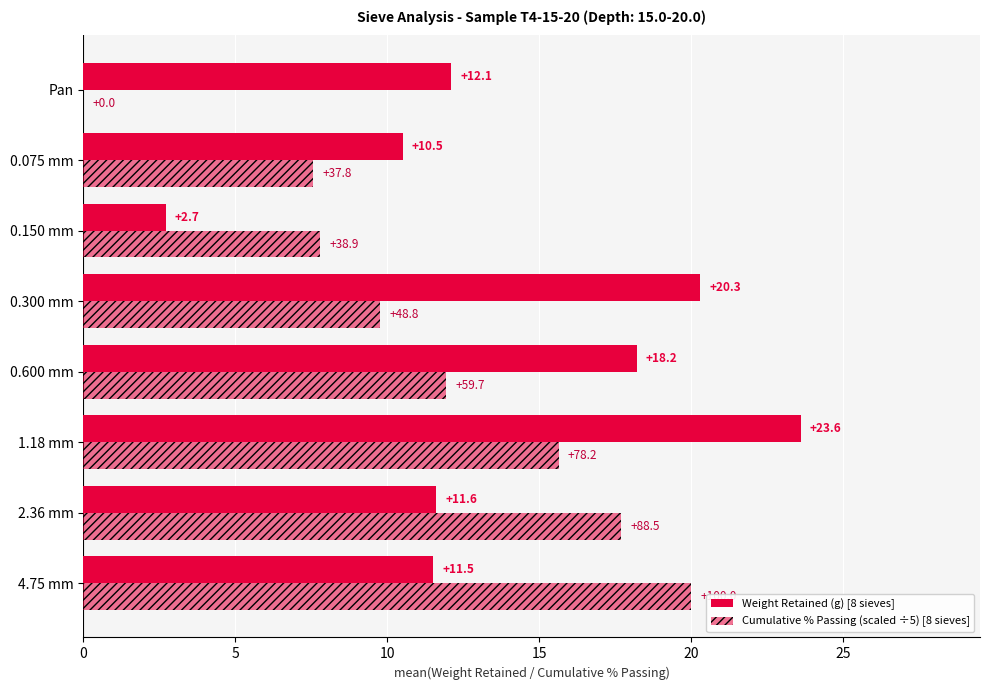

The Cumulative % Passing (scaled ÷5) series shows 31.3 at 4.75 mm. True or false?

False